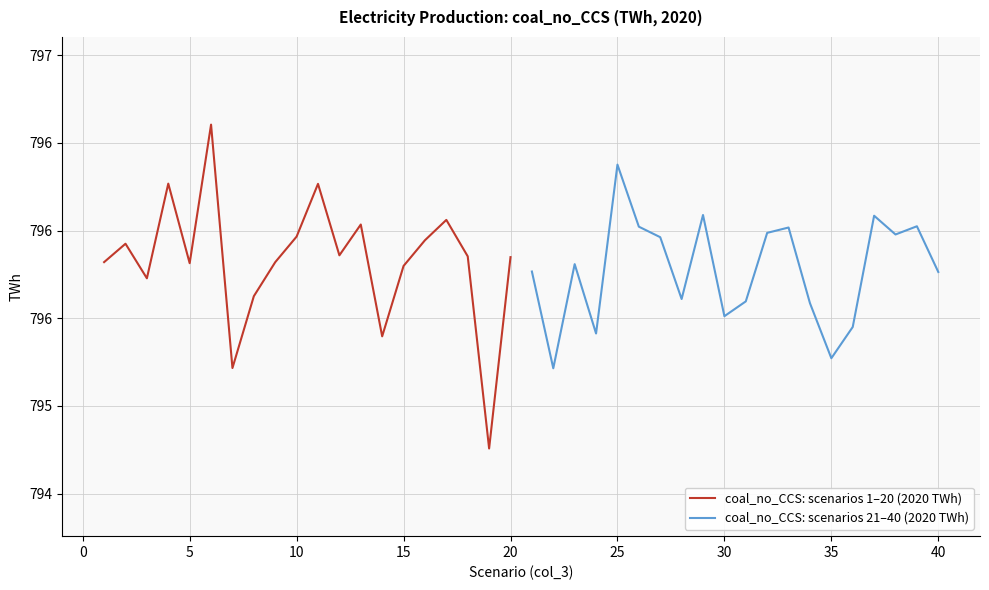

How many interior local peaks does the coal_no_CCS: scenarios 1–20 (2020 TWh) series have?

6